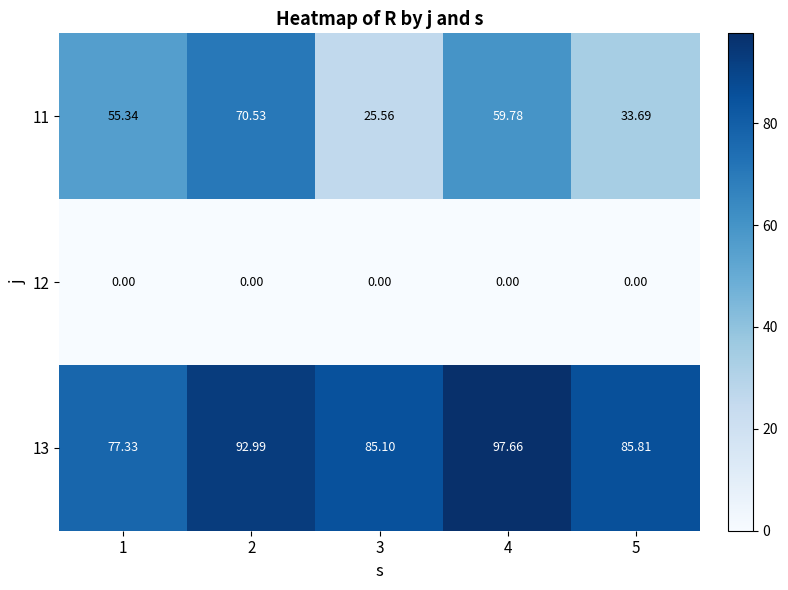

Is the value of 12 at 4 greater than the value of 13 at 2?

No